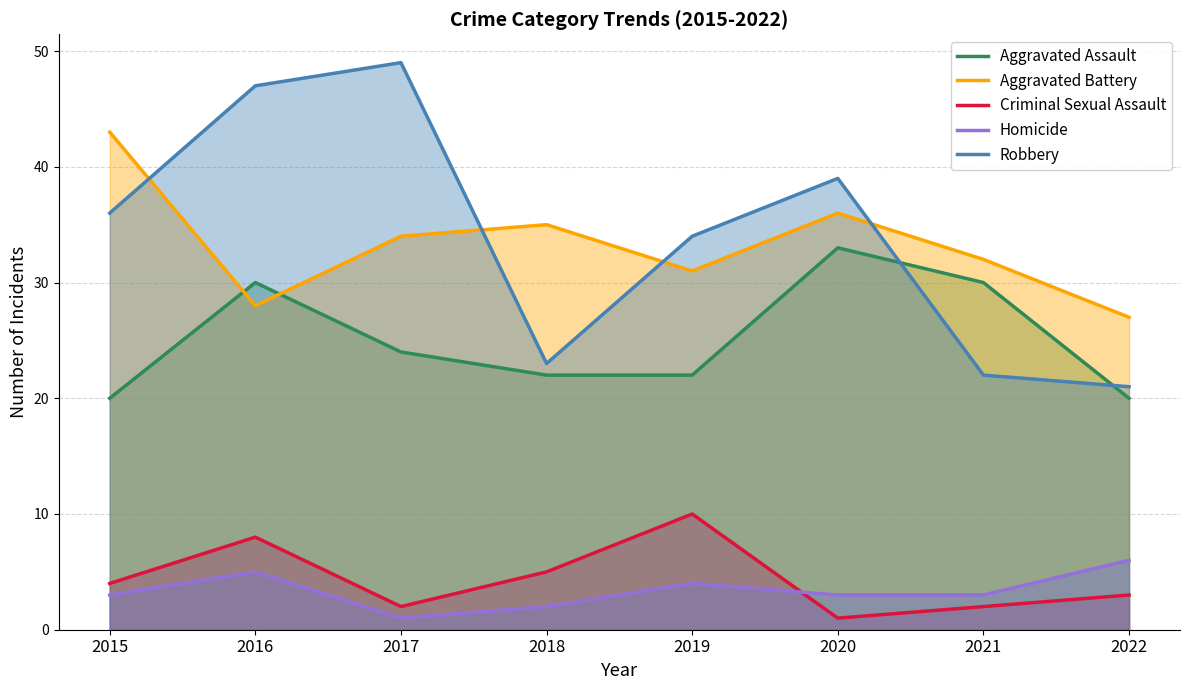

True or false: Aggravated Assault has more than 1 interior local peaks.

True